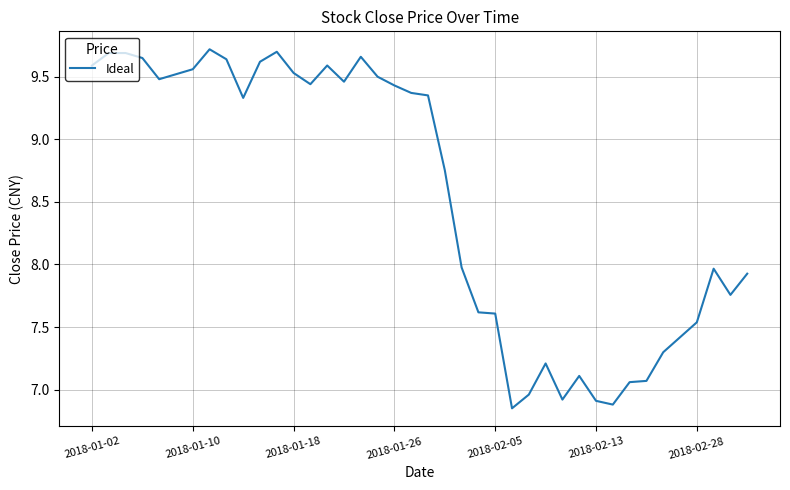

At which label does the data first exceed 9?

2018-01-02